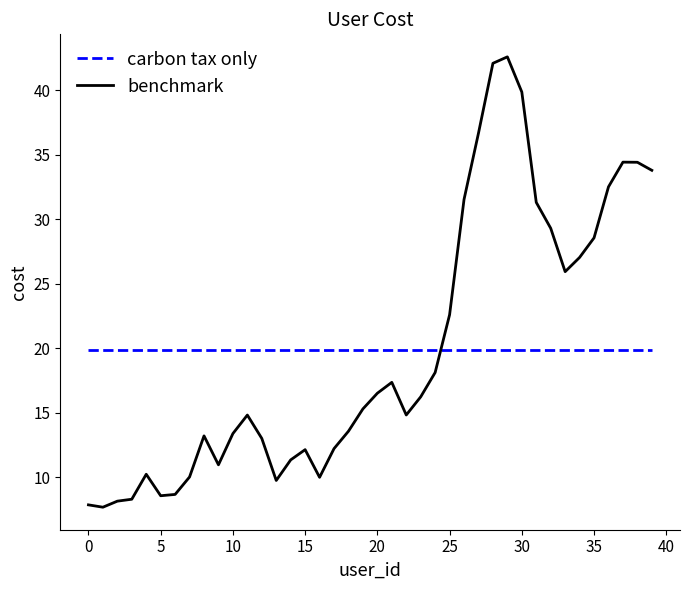

Which series has the largest range (max minus min)?

benchmark